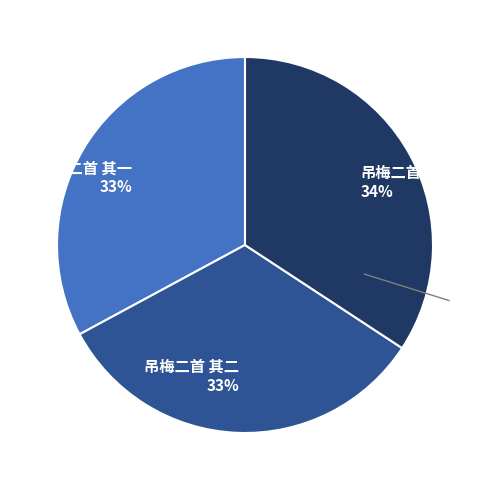

How many slices are in this pie chart?

3